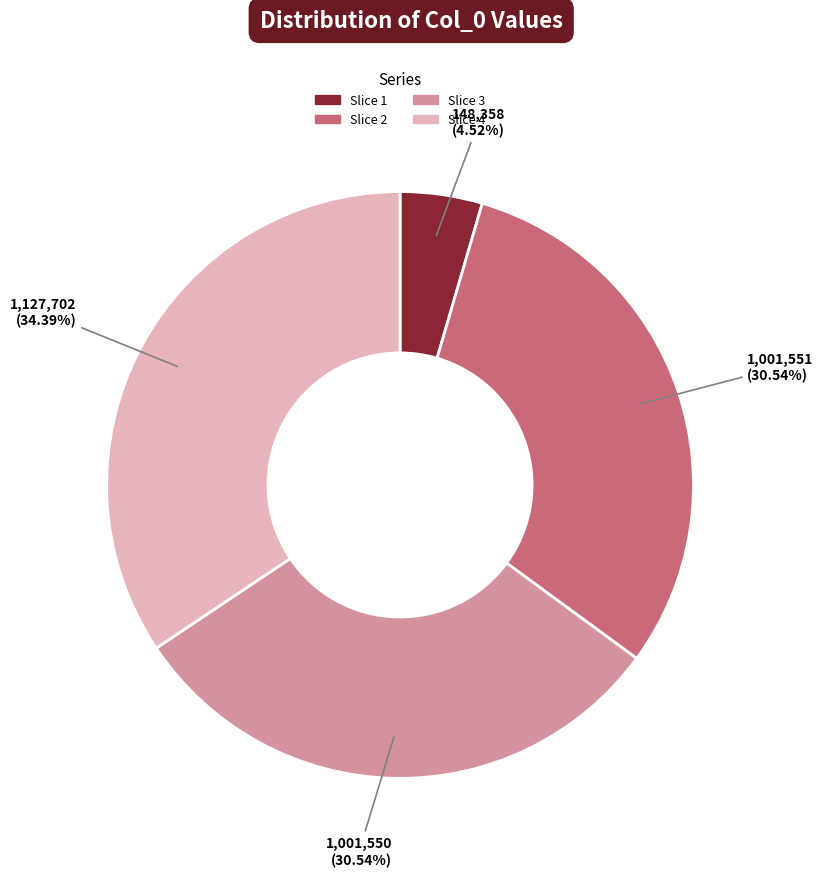

Does any single category account for the majority?

No